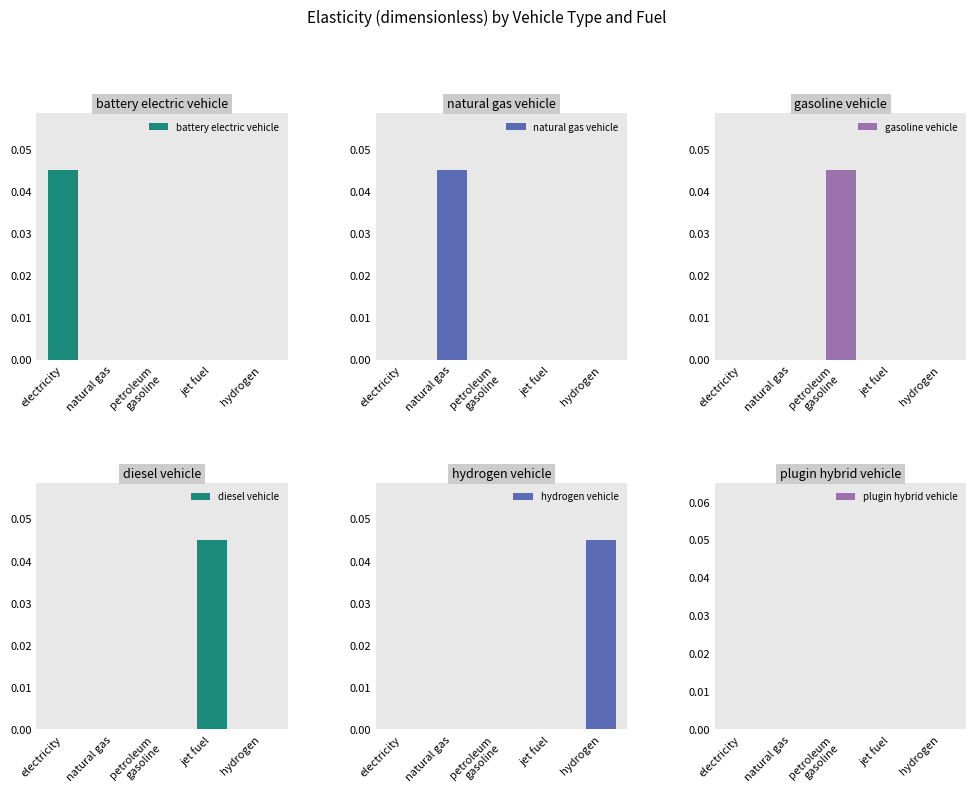

At which label is diesel vehicle closest to 0?

electricity